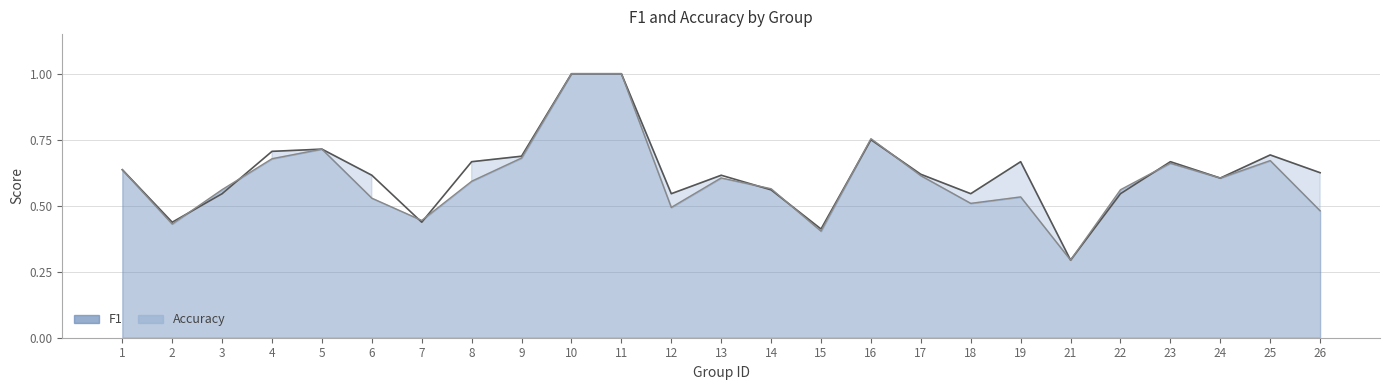

At which label does f1_line reach its peak?

10